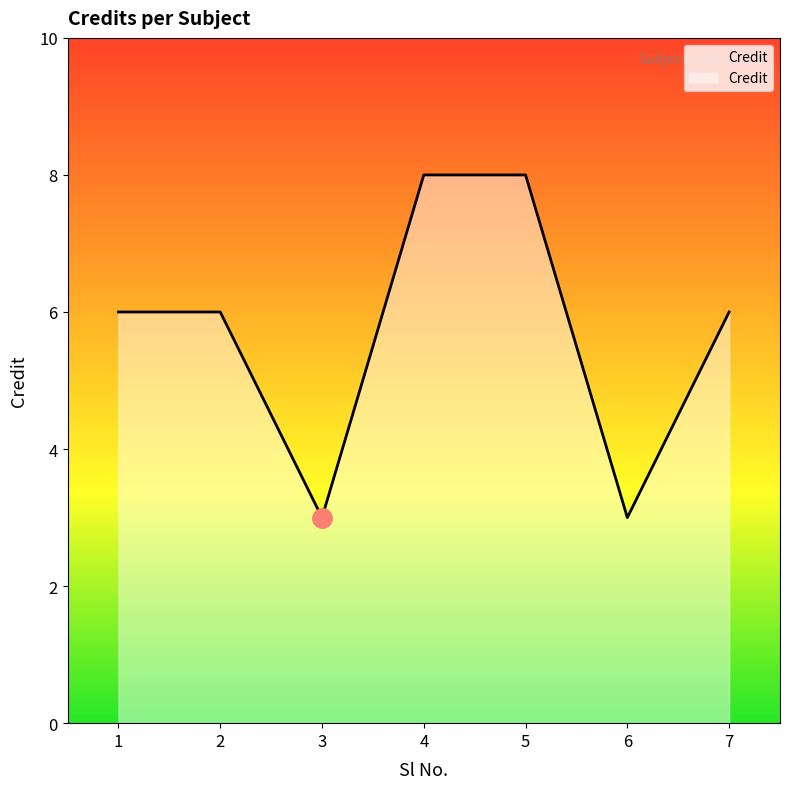

What is the average value?

6